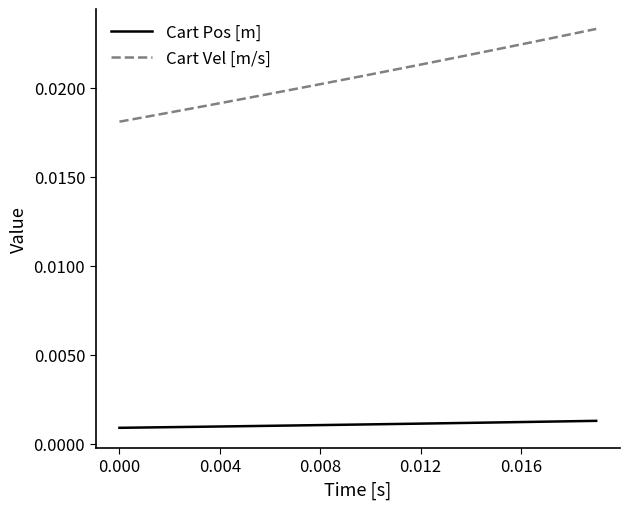

True or false: Cart Vel [m/s] and Cart Pos [m] cross at least once.

False